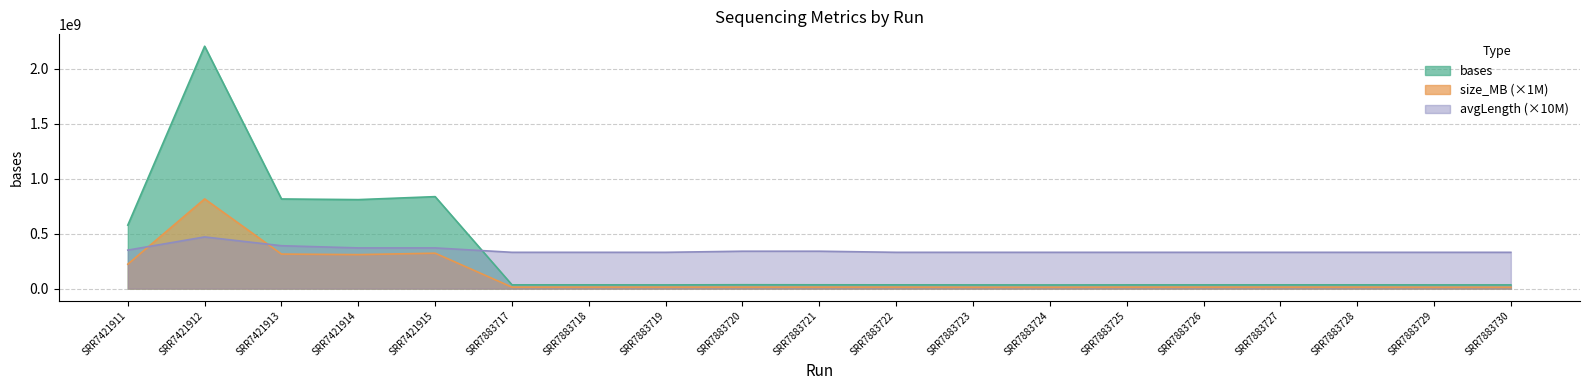

Is the value of size_MB at SRR7421915 greater than the value of avgLength at SRR7883727?

No